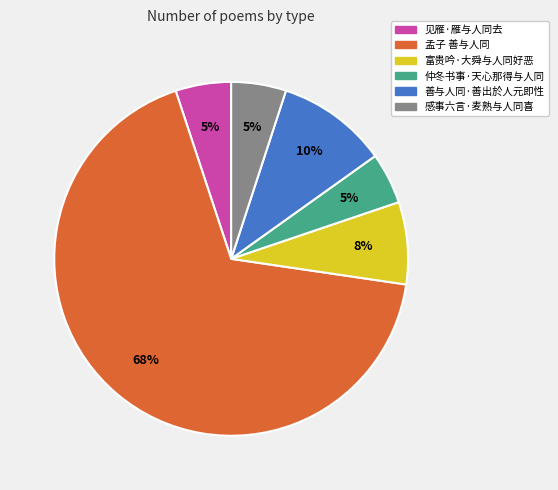

Approximately how many times larger is the value at 见雁·雁与人同去 compared to 善与人同·善出於人元即性?

0.5